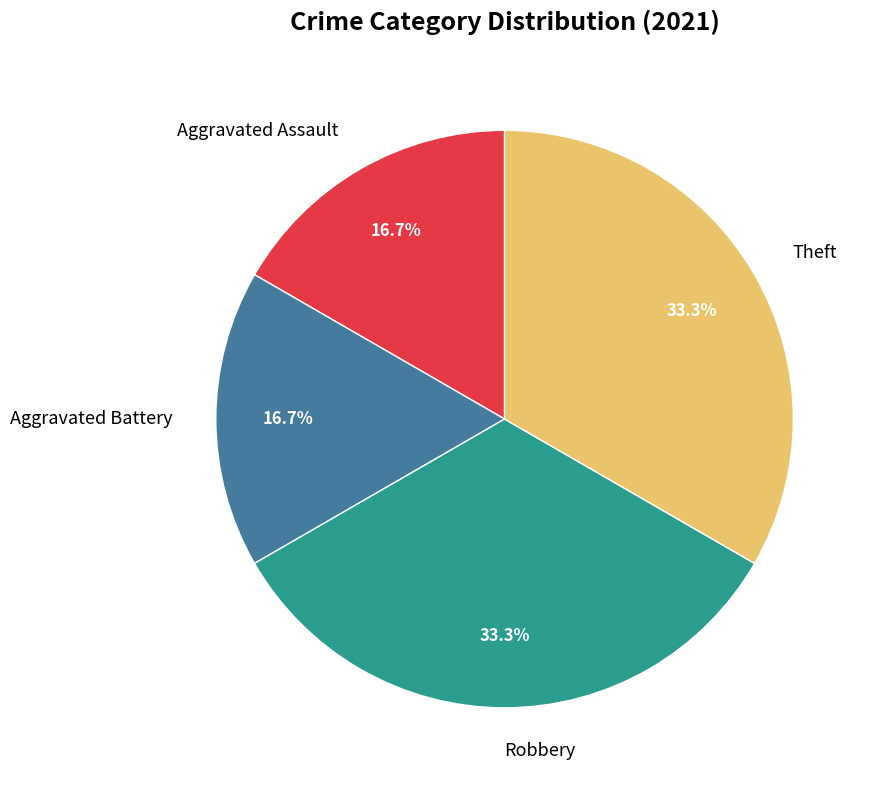

How many slices are in this pie chart?

4